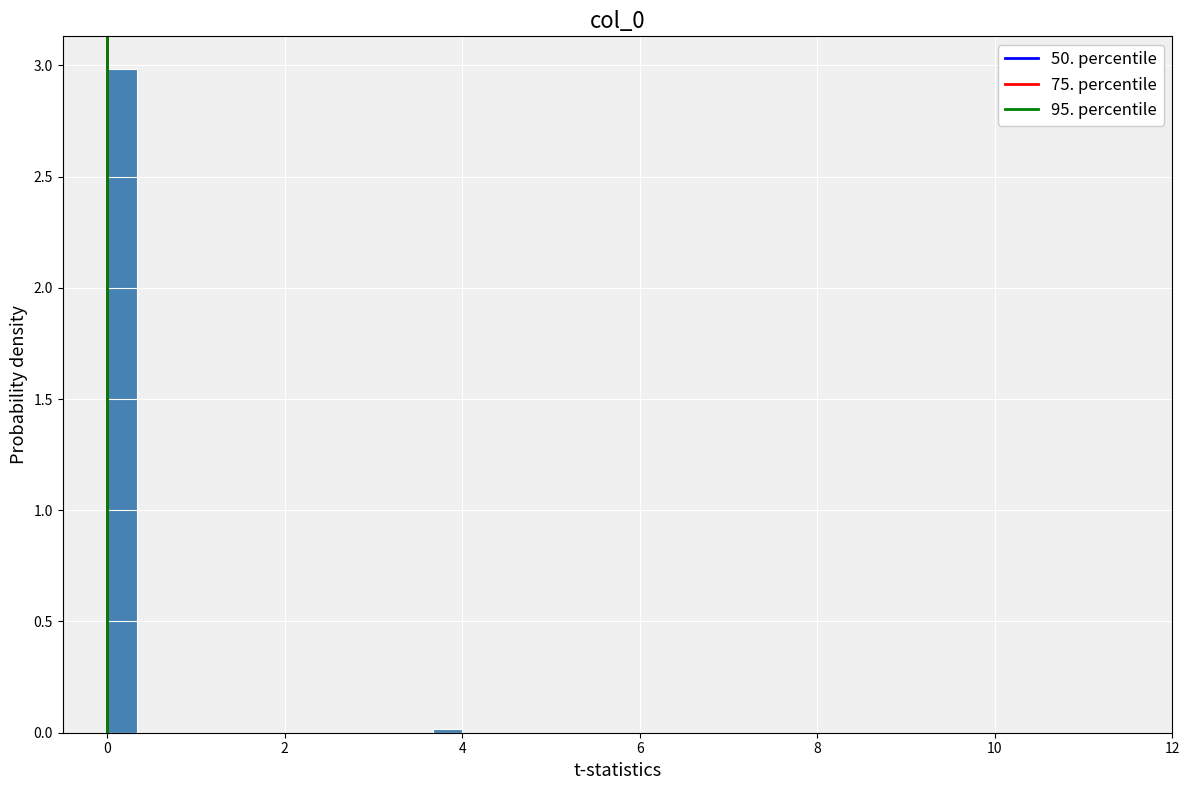

Around what value on the x-axis is the tallest bar? Give the approximate position of its centre, as read against the axis.

0.2